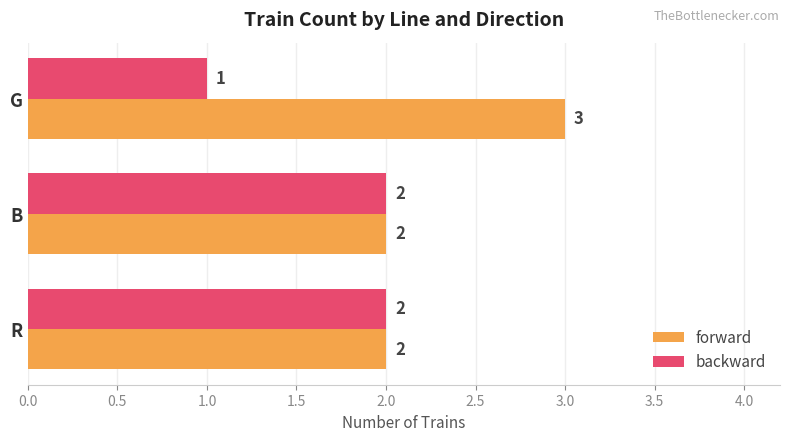

Rank the series by their average value, from highest to lowest.

forward, backward